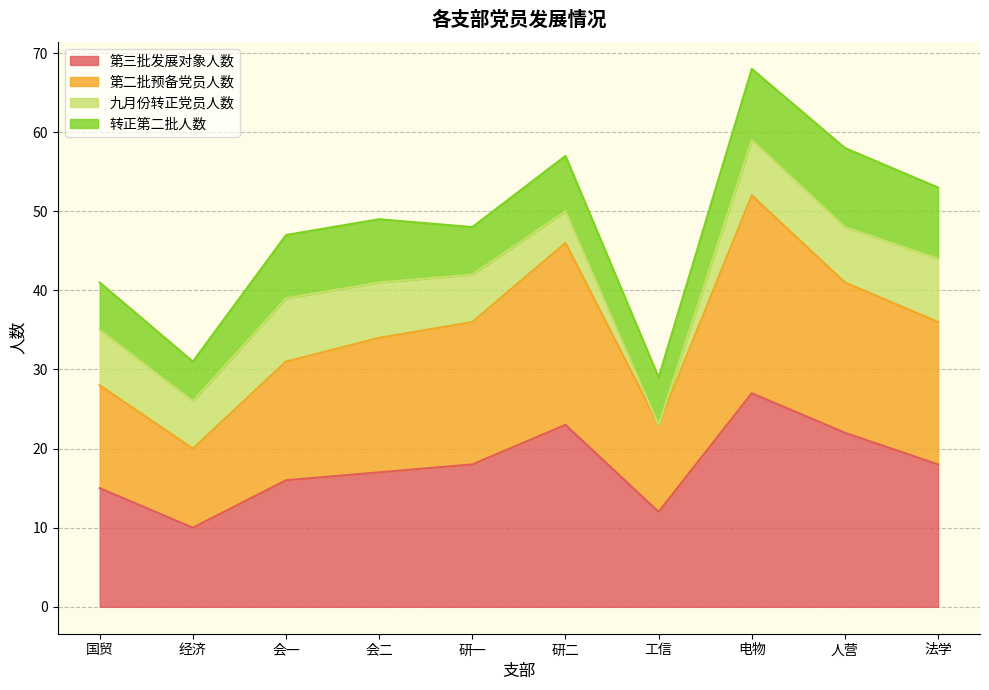

True or false: 第二批预备党员人数 and 第三批发展对象人数 cross at least once.

False